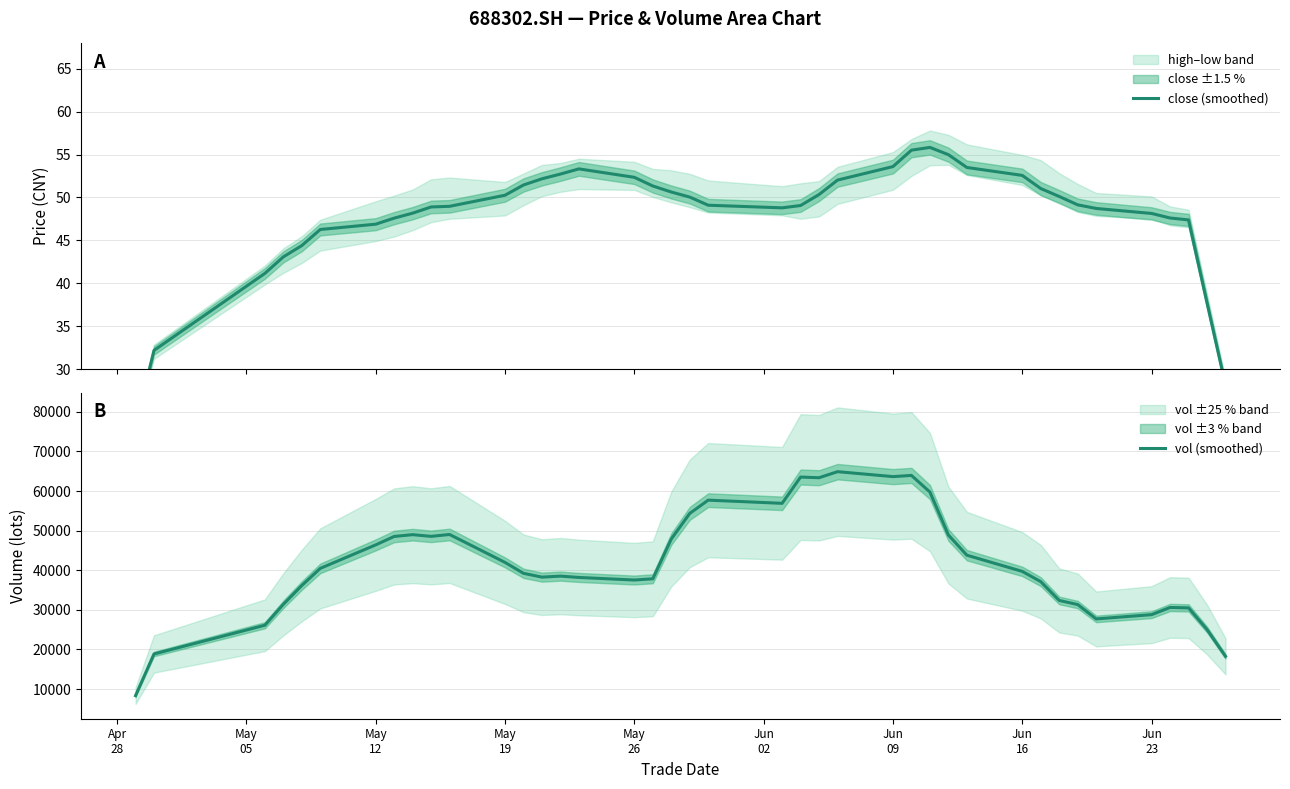

What is the highest value of the vol (smoothed) series?

64887.4